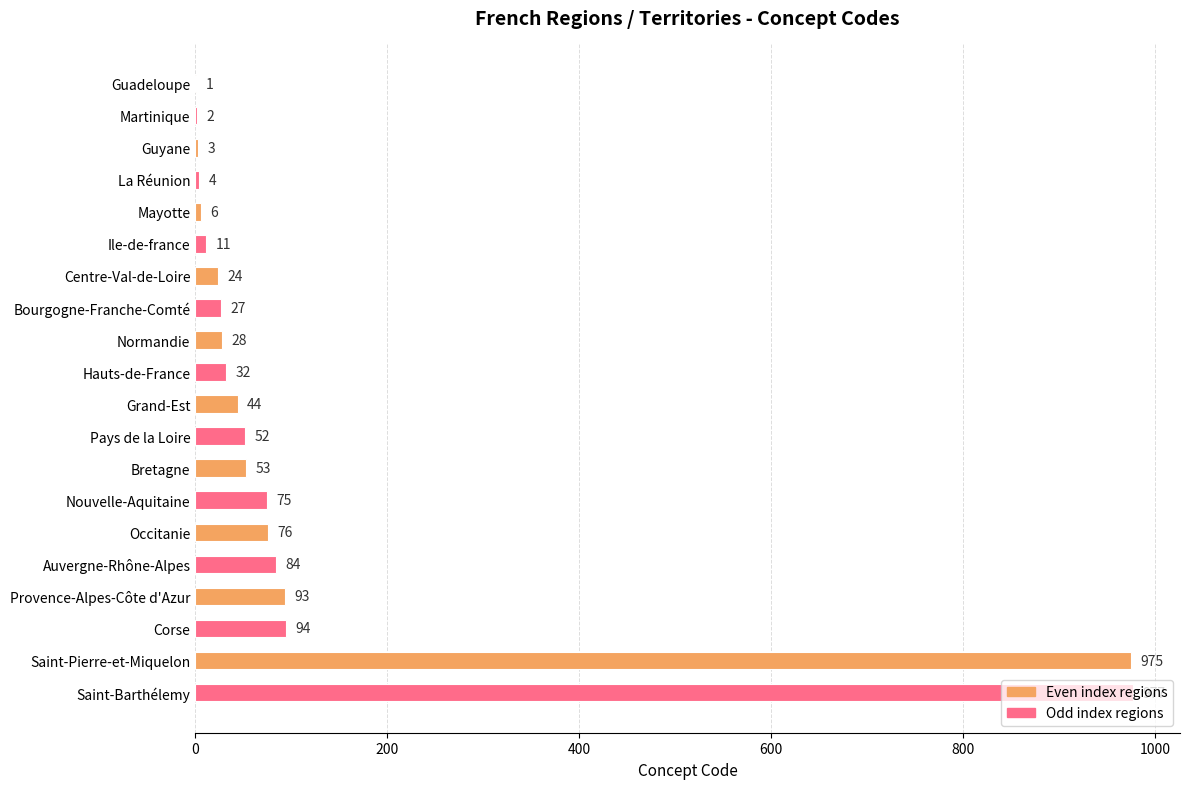

The chart shows a value of 32 at Hauts-de-France. True or false?

True